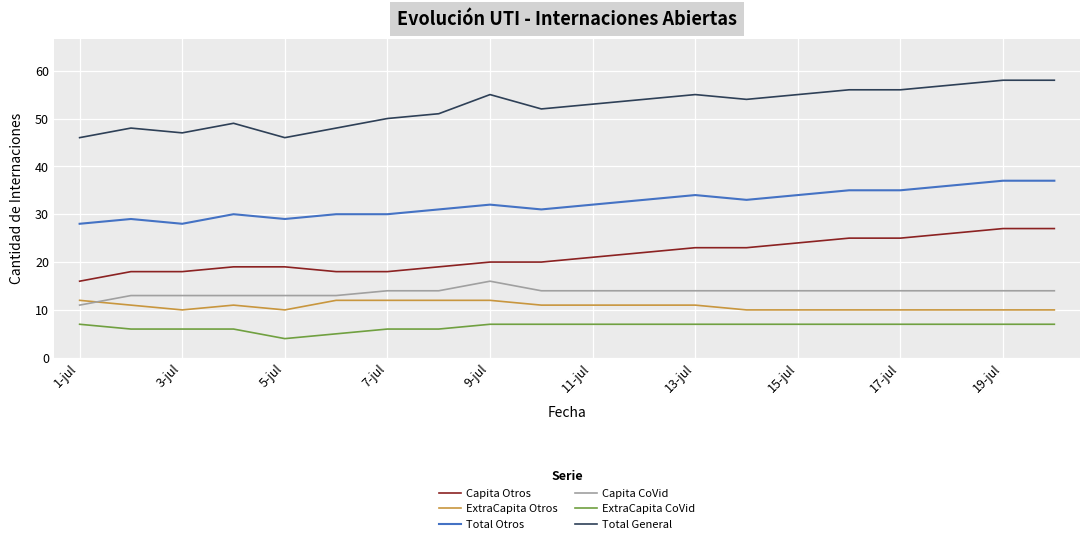

List the series in order of their peak value, highest first.

Total General, Total Otros, Capita Otros, Capita CoVid, ExtraCapita Otros, ExtraCapita CoVid